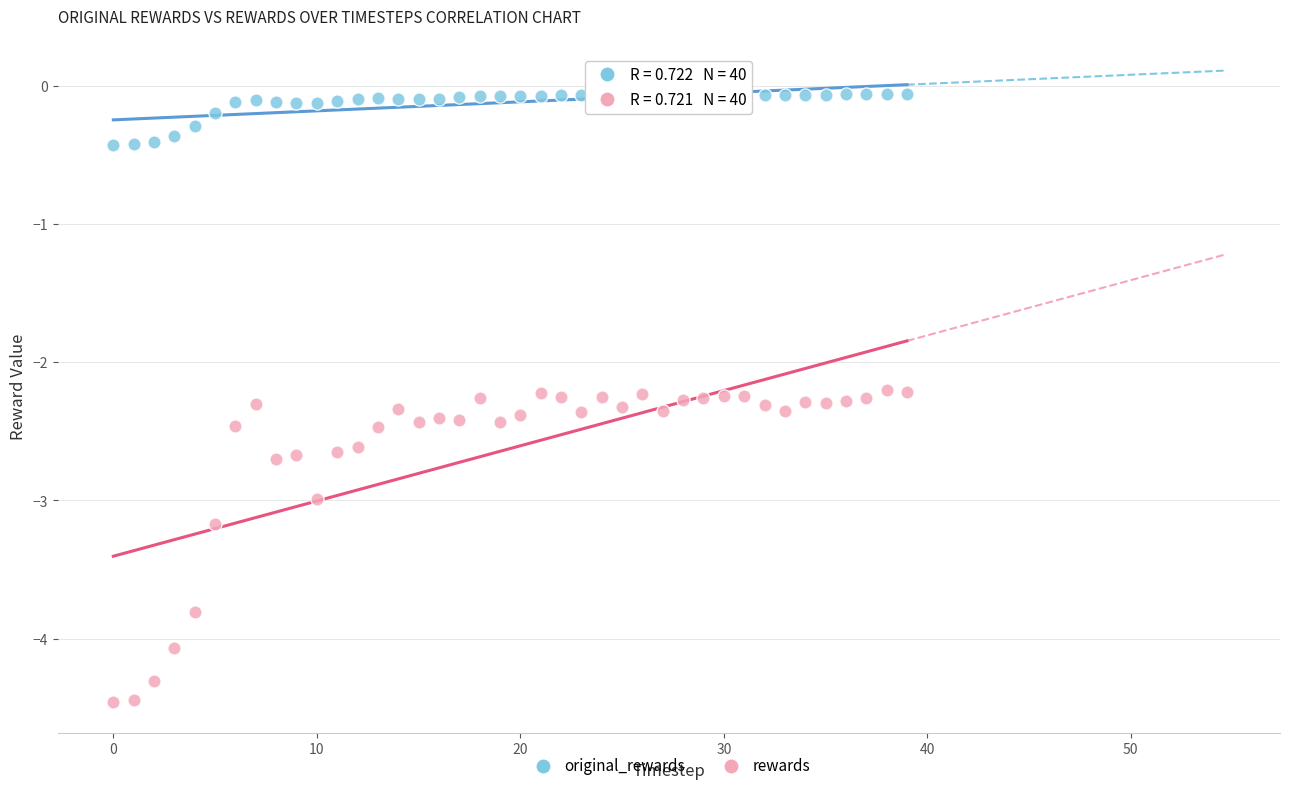

What are all the series names shown in the legend?

original_rewards, rewards